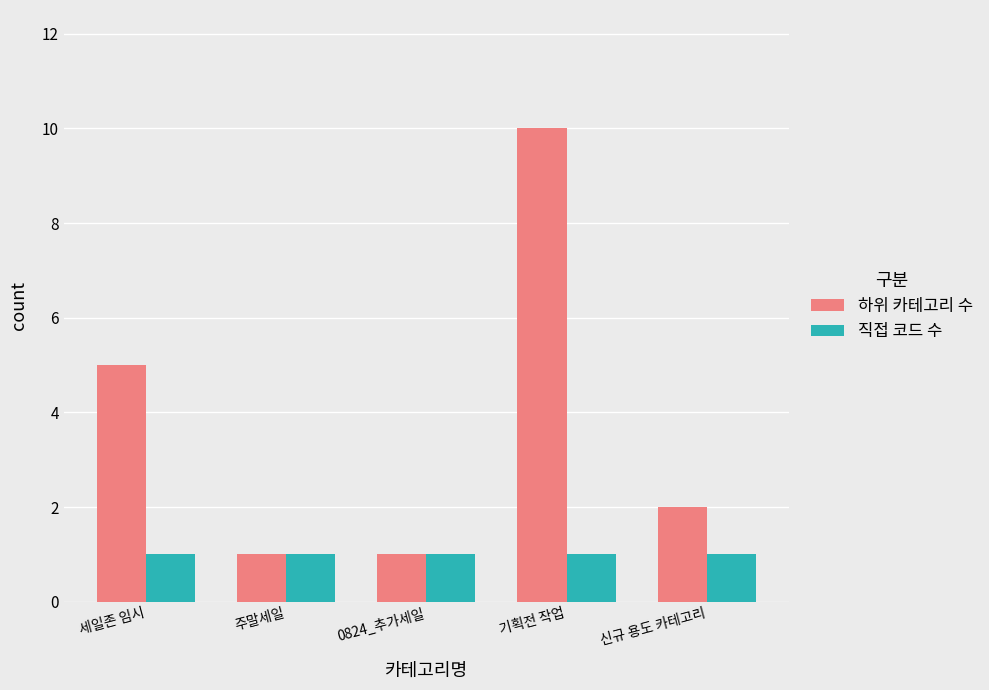

Rank the series by their maximum value, from lowest to highest.

직접 코드 수, 하위 카테고리 수